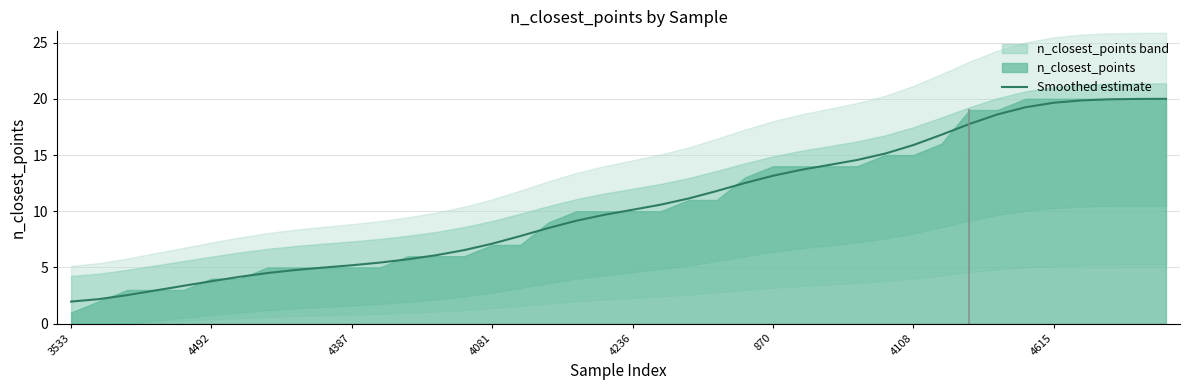

What is the highest value of the Smoothed estimate series?

20.0